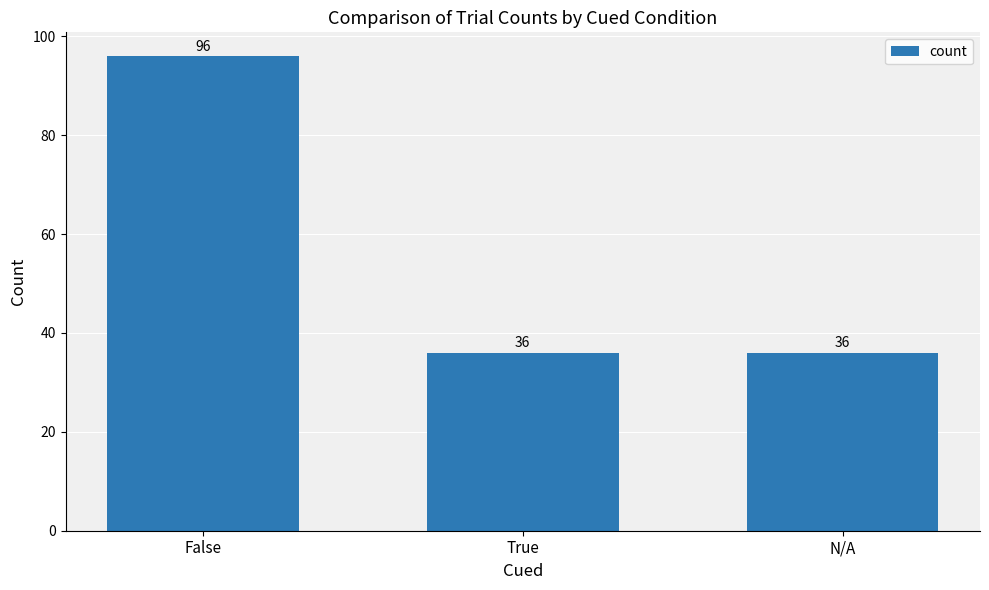

The chart shows a value of 62 at True. True or false?

False